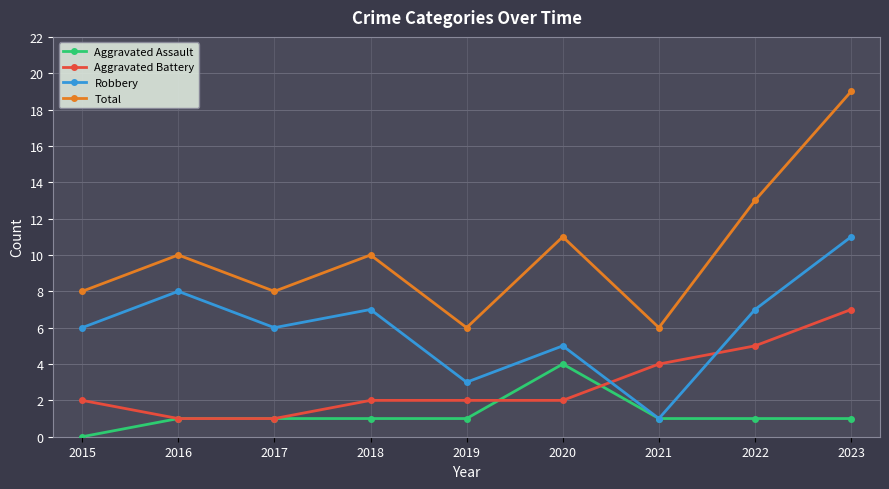

Which series has the widest spread of values?

Total